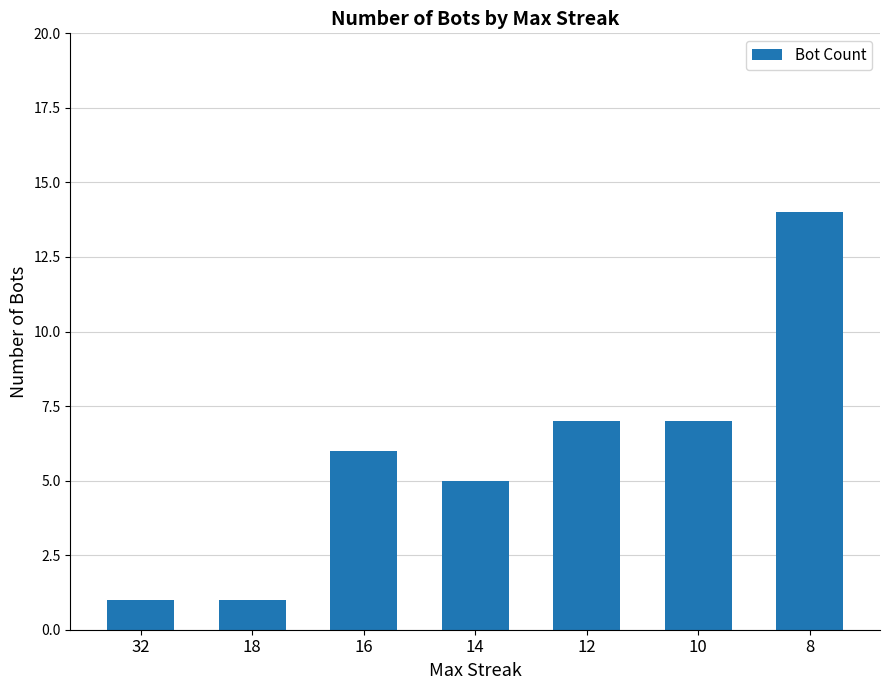

Approximately how many times larger is the value at 8 compared to 10?

2.0